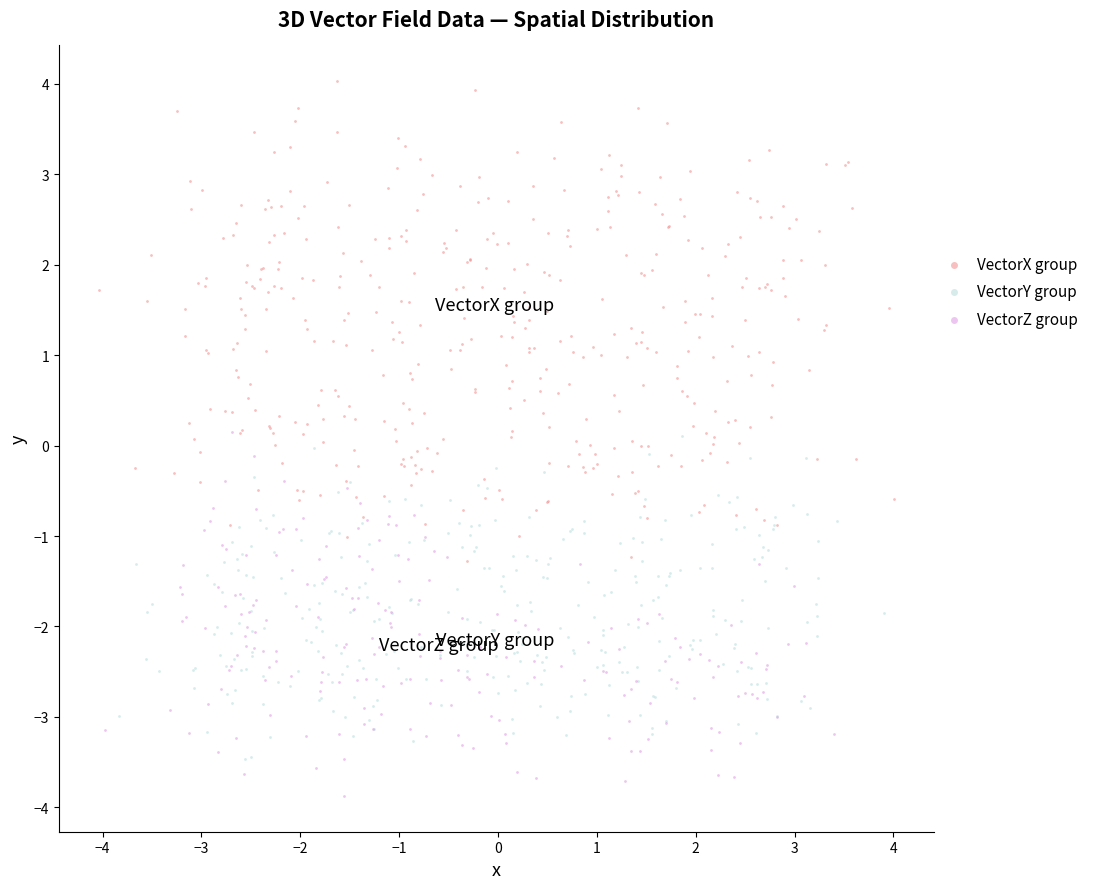

Which series has the largest Y range (max minus min)?

VectorX group